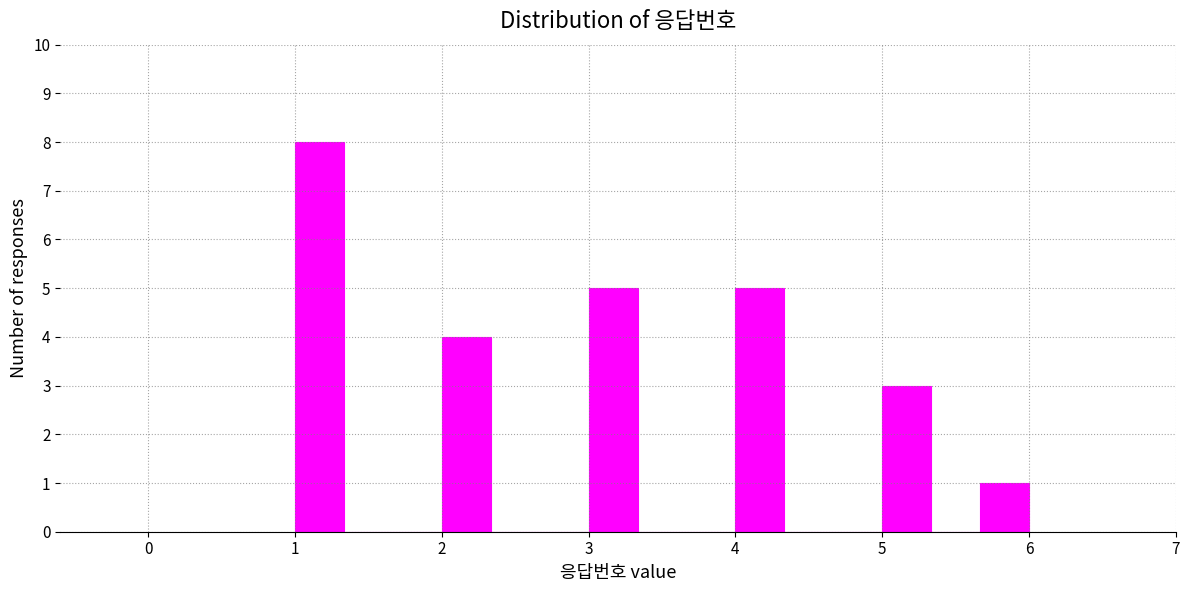

Read against the x-axis, roughly where is the centre of the tallest bar?

1.2